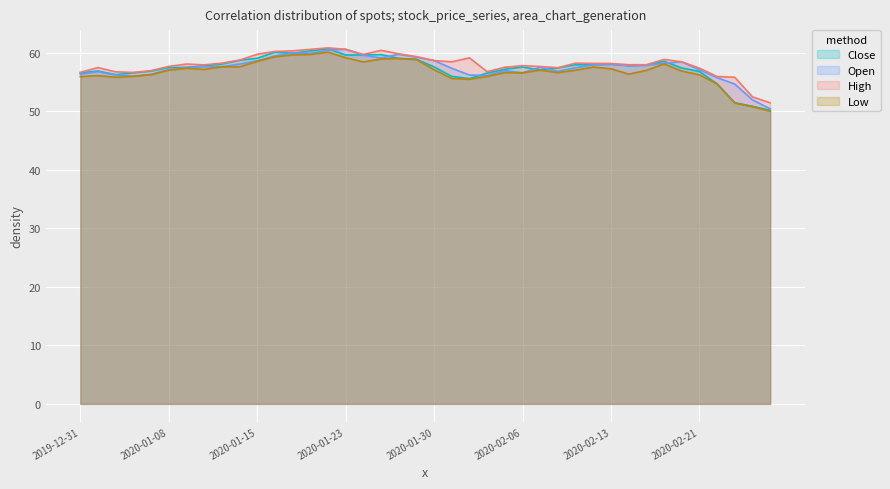

Reading right to left, what are all the values shown in this chart?

Close: 50.2	50.9	51.5	54.7	56.8	57.4	58.6	57.9	57.8	58.1	58.0	58.0	57.5	57.1	57.6	57.2	56.6	55.6	56.0	57.6	58.9	59.1	59.7	59.7	59.7	60.7	60.3	60.0	60.1	59.1	58.8	58.1	57.8	57.5	57.5	56.9	56.6	56.3	56.9	56.6
Open: 50.5	52.0	54.7	55.8	57.2	58.5	58.2	57.9	57.8	58.0	58.0	57.5	56.9	57.6	56.6	57.0	56.1	56.2	57.4	58.7	59.3	59.8	59.2	59.6	60.6	60.5	59.9	60.0	59.5	58.7	58.1	57.7	57.7	57.5	57.2	56.3	56.0	56.2	56.8	56.4
High: 51.5	52.5	55.8	56.0	57.4	58.5	58.9	58.0	58.0	58.2	58.2	58.3	57.5	57.7	57.8	57.6	56.8	59.2	58.5	58.7	59.4	59.9	60.5	59.8	60.6	60.9	60.6	60.4	60.3	59.8	58.8	58.3	58.0	58.1	57.7	57.0	56.7	56.8	57.5	56.7
Low: 50.0	50.8	51.4	54.7	56.3	56.9	58.1	57.0	56.4	57.3	57.6	57.1	56.7	57.1	56.6	56.6	56.0	55.5	55.6	57.1	58.9	59.1	59.0	58.5	59.2	60.1	59.8	59.7	59.3	58.6	57.6	57.7	57.2	57.4	57.1	56.3	56.0	55.8	56.1	56.0